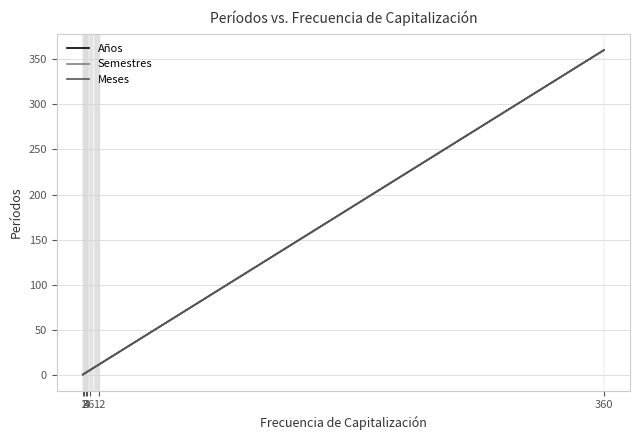

What is the greatest value displayed?

360